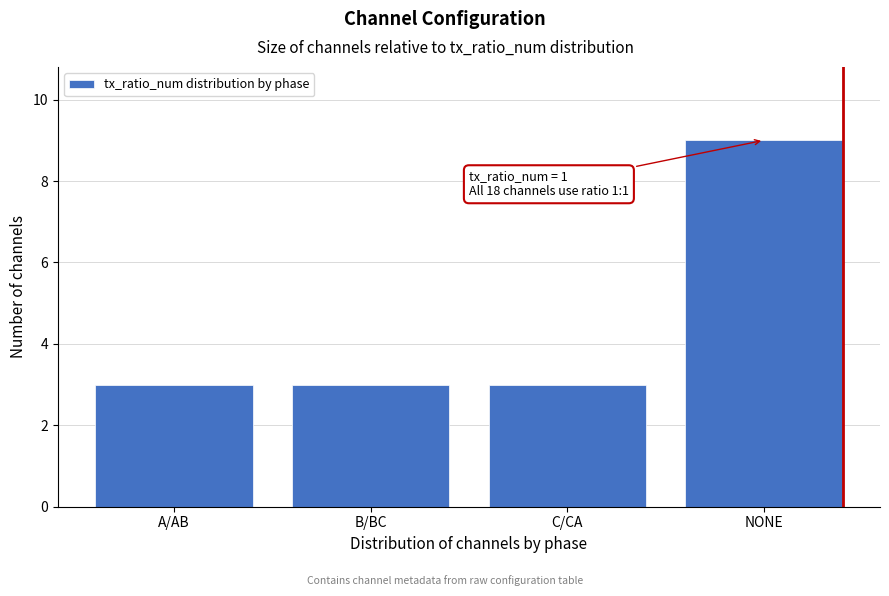

Reading left to right, what are all the values shown in this chart?

3	3	3	9